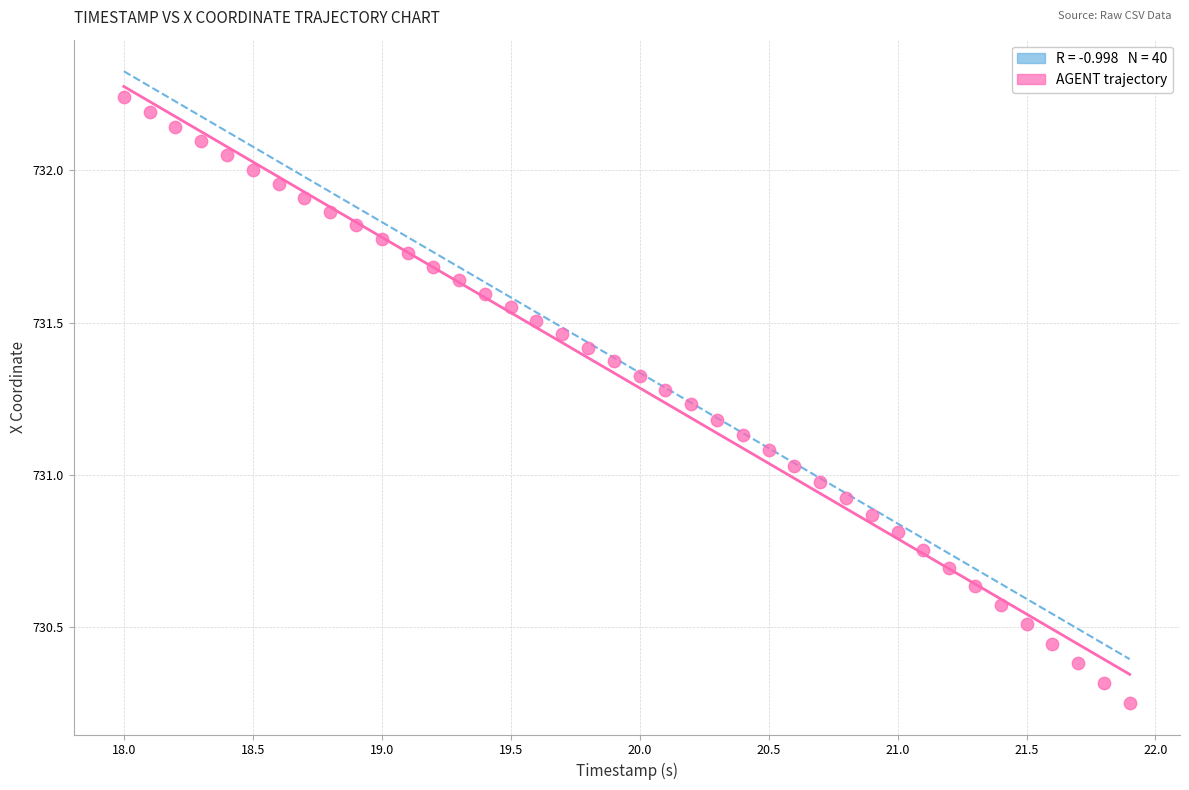

What is the range of Y values (max minus min)?

2.0